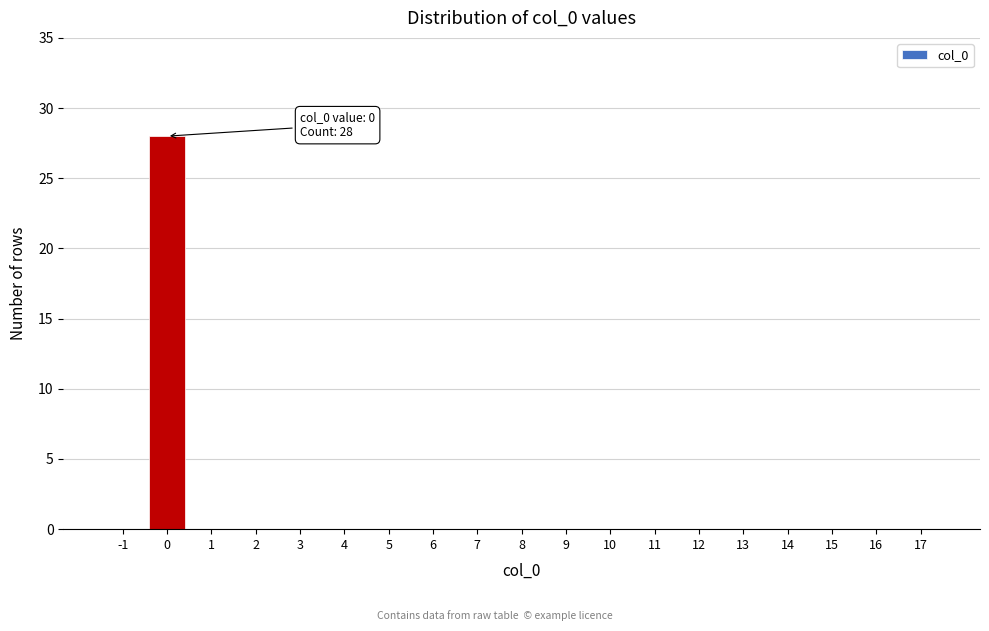

Reading right to left, list all the values displayed in this chart.

17=0	16=0	15=0	14=0	13=0	12=0	11=0	10=0	9=0	8=0	7=0	6=0	5=0	4=0	3=0	2=0	1=0	0=28	-1=0